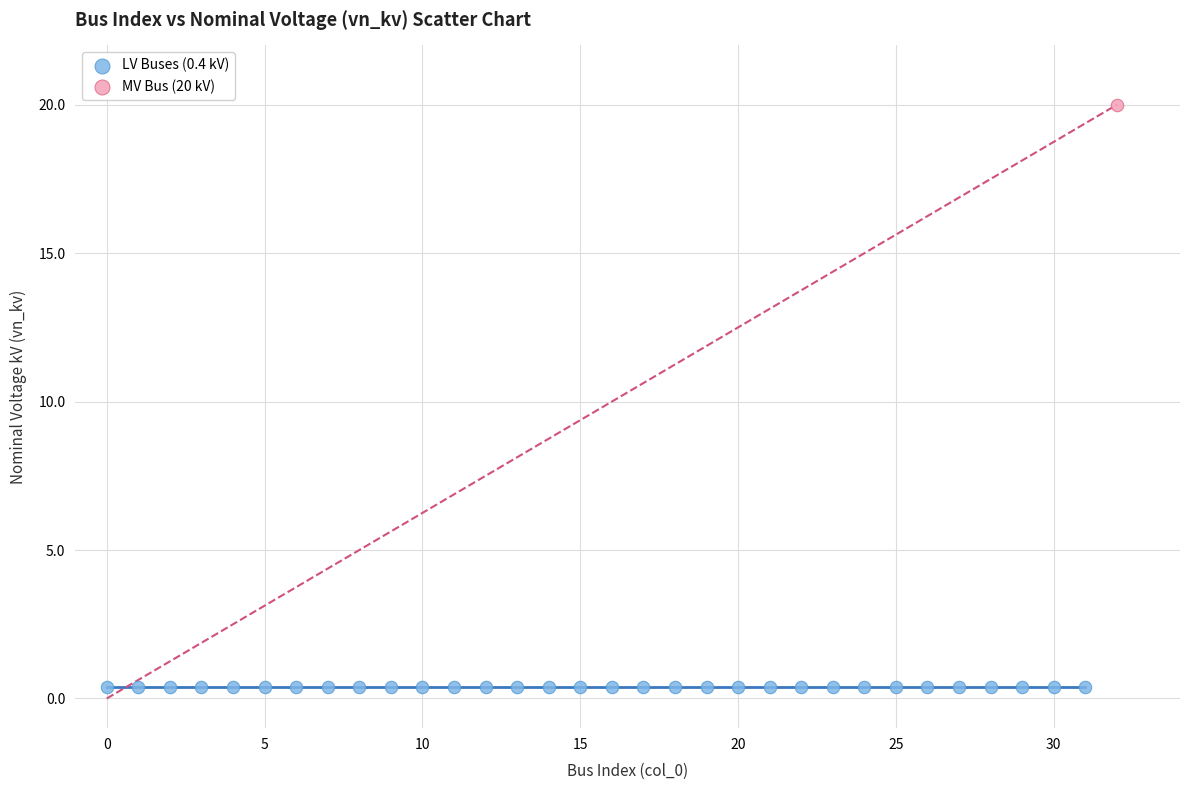

What are all the series names shown in the legend?

LV Buses (0.4 kV), MV Bus (20 kV)